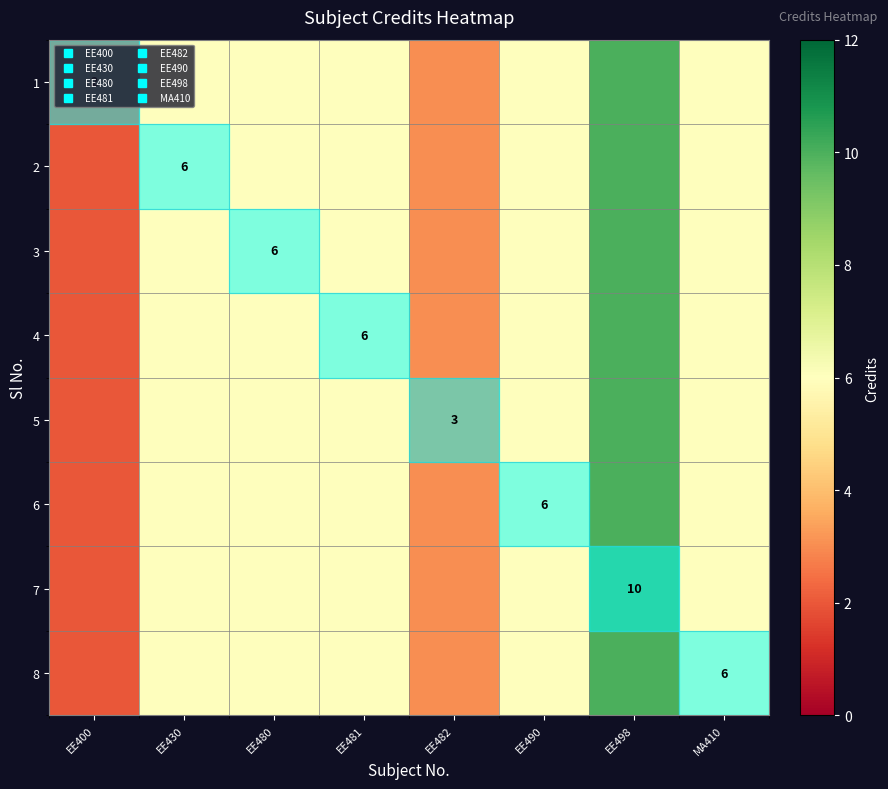

At how many categories does at least one series exceed 7?

1